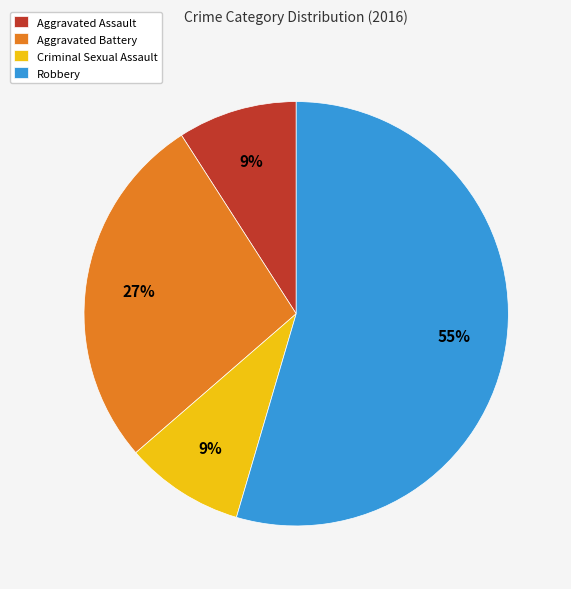

How many slices are in this pie chart?

4